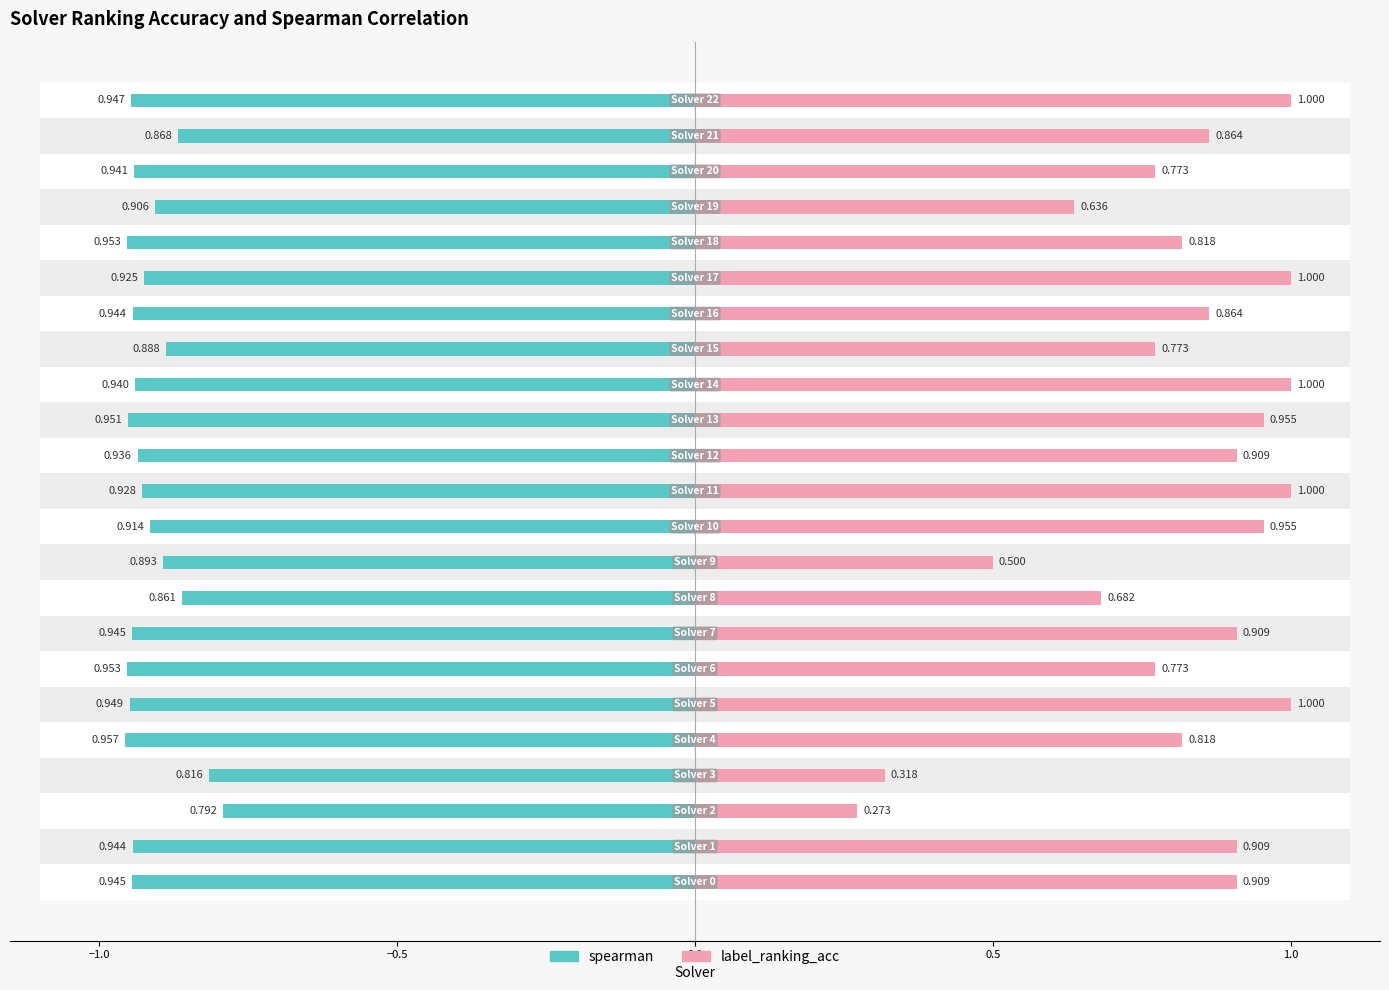

What is the highest value of the label_ranking_acc series?

1.0